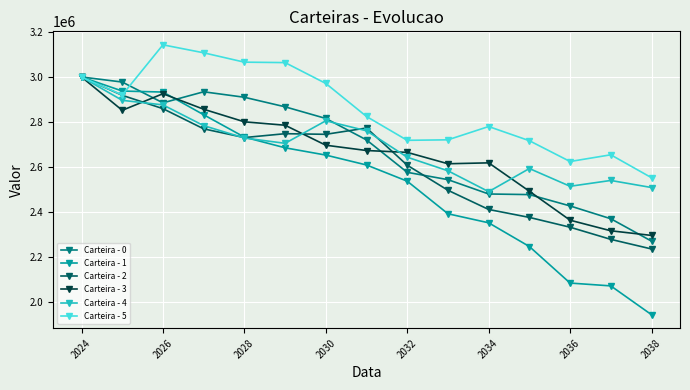

What is the value of the Carteira - 0 point at the 12th from the left?

2477664.5